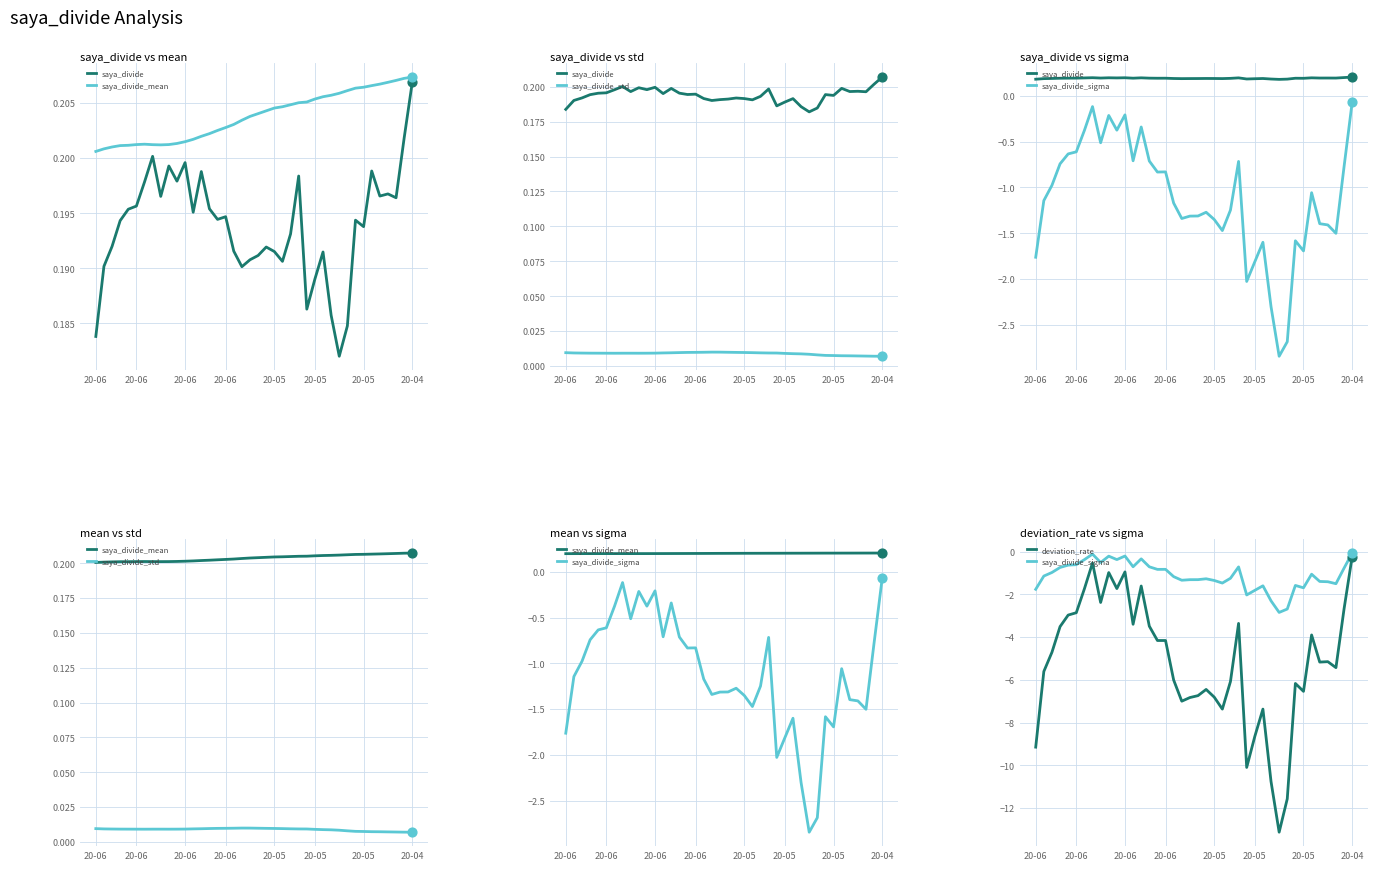

What are all the series names shown in the legend?

saya_divide, saya_divide_mean, saya_divide_std, saya_divide_sigma, deviation_rate